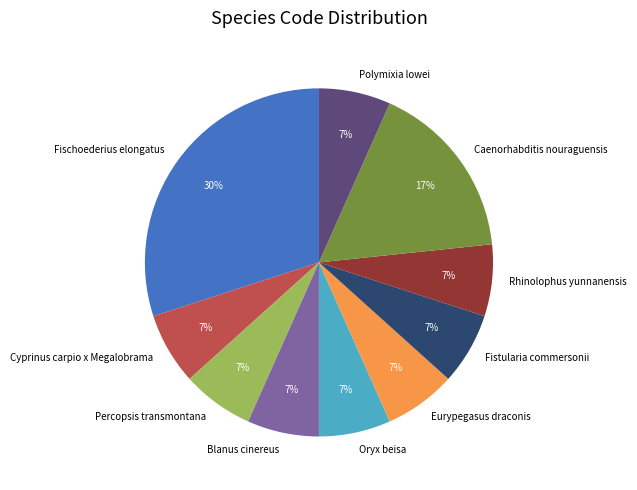

Do Caenorhabditis nouraguensis and Rhinolophus yunnanensis together represent more than half of the pie?

No